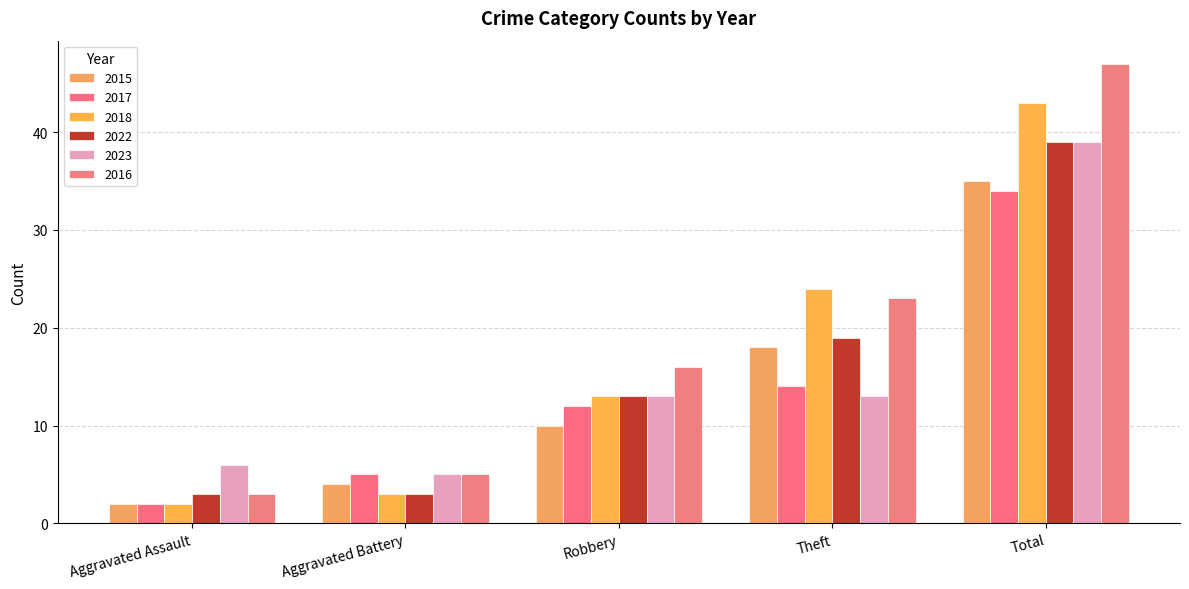

True or false: 2017 has a value of 12 at Robbery.

True